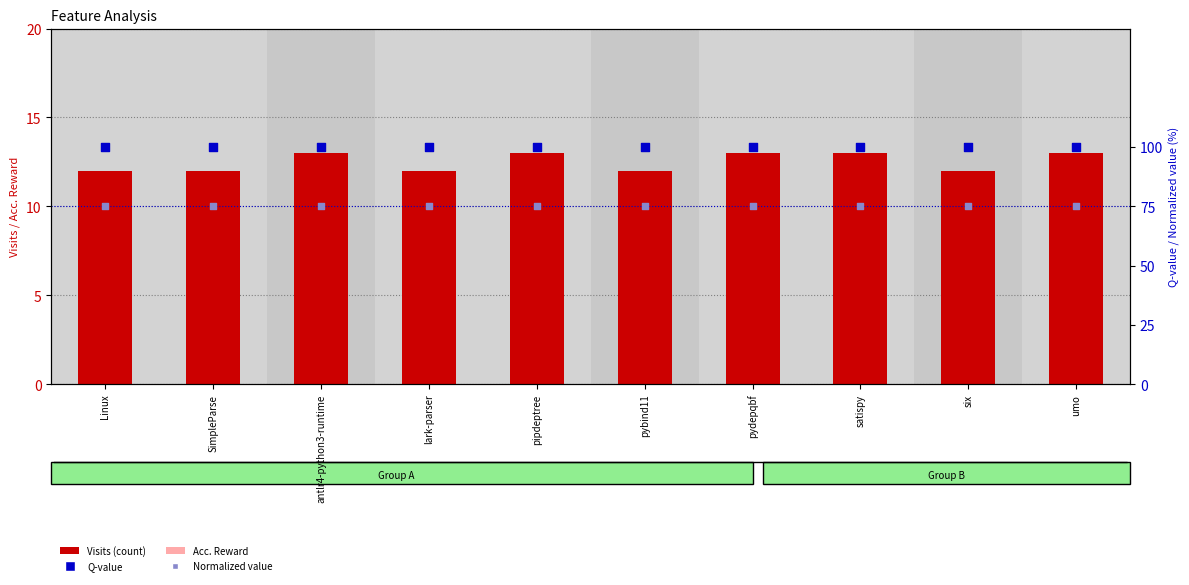

At which category is the sum across all series the highest?

antlr4-python3-runtime